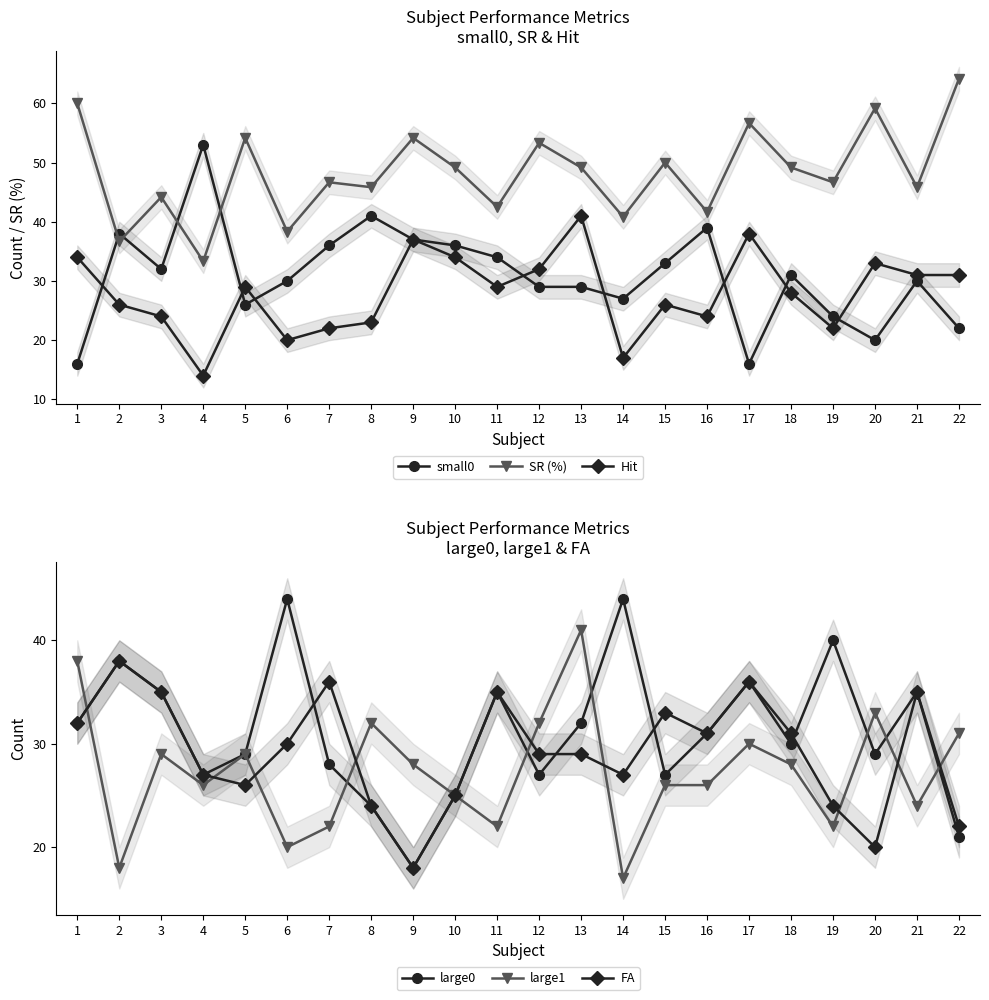

Reading right to left, transcribe all the data shown in this chart.

small0: 22=22.0	21=30.0	20=20.0	19=24.0	18=31.0	17=16.0	16=39.0	15=33.0	14=27.0	13=29.0	12=29.0	11=34.0	10=36.0	9=37.0	8=41.0	7=36.0	6=30.0	5=26.0	4=53.0	3=32.0	2=38.0	1=16.0
SR (%): 22=64.2	21=45.8	20=59.2	19=46.7	18=49.2	17=56.7	16=41.7	15=50.0	14=40.8	13=49.2	12=53.3	11=42.5	10=49.2	9=54.2	8=45.8	7=46.7	6=38.3	5=54.2	4=33.3	3=44.2	2=36.7	1=60.0
Hit: 22=31.0	21=31.0	20=33.0	19=22.0	18=28.0	17=38.0	16=24.0	15=26.0	14=17.0	13=41.0	12=32.0	11=29.0	10=34.0	9=37.0	8=23.0	7=22.0	6=20.0	5=29.0	4=14.0	3=24.0	2=26.0	1=34.0
large0: 22=21.0	21=35.0	20=29.0	19=40.0	18=30.0	17=36.0	16=31.0	15=27.0	14=44.0	13=32.0	12=27.0	11=35.0	10=25.0	9=18.0	8=24.0	7=28.0	6=44.0	5=29.0	4=27.0	3=35.0	2=38.0	1=32.0
large1: 22=31.0	21=24.0	20=33.0	19=22.0	18=28.0	17=30.0	16=26.0	15=26.0	14=17.0	13=41.0	12=32.0	11=22.0	10=25.0	9=28.0	8=32.0	7=22.0	6=20.0	5=29.0	4=26.0	3=29.0	2=18.0	1=38.0
FA: 22=22.0	21=35.0	20=20.0	19=24.0	18=31.0	17=36.0	16=31.0	15=33.0	14=27.0	13=29.0	12=29.0	11=35.0	10=25.0	9=18.0	8=24.0	7=36.0	6=30.0	5=26.0	4=27.0	3=35.0	2=38.0	1=32.0